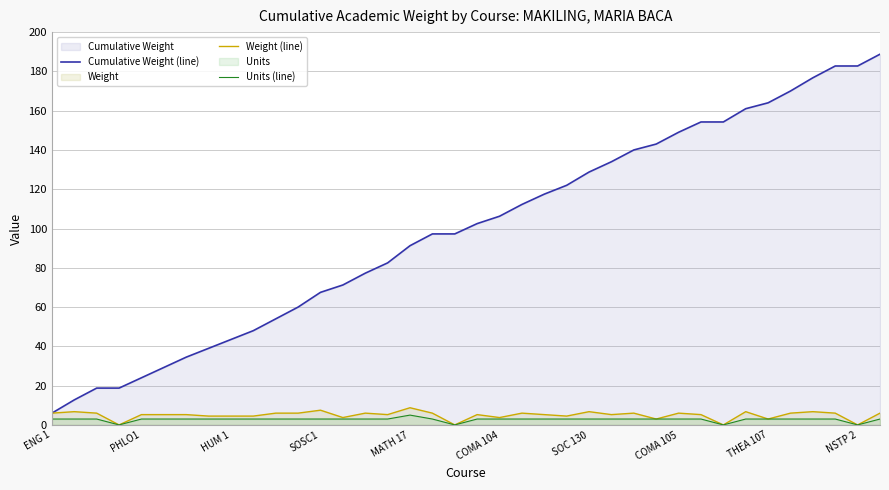

True or false: Cumulative Weight (line) has more than 2 points higher than both neighbors.

False